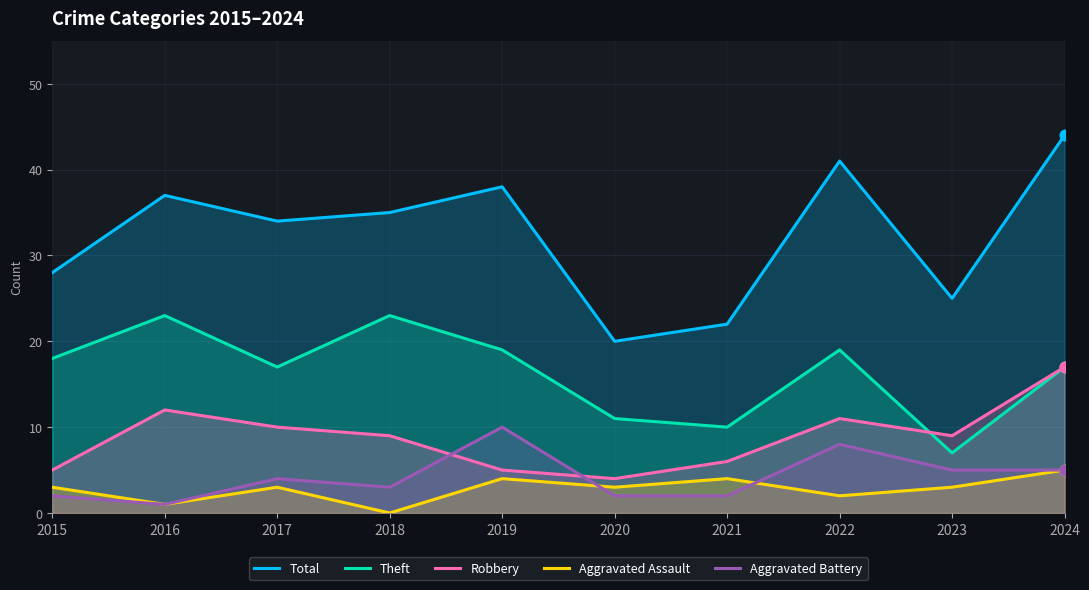

What is the total value across all series at 2023?

49